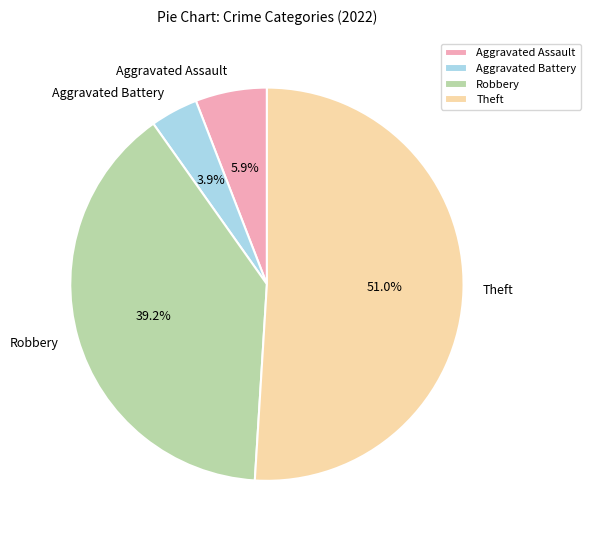

How many segments does this pie chart have?

4